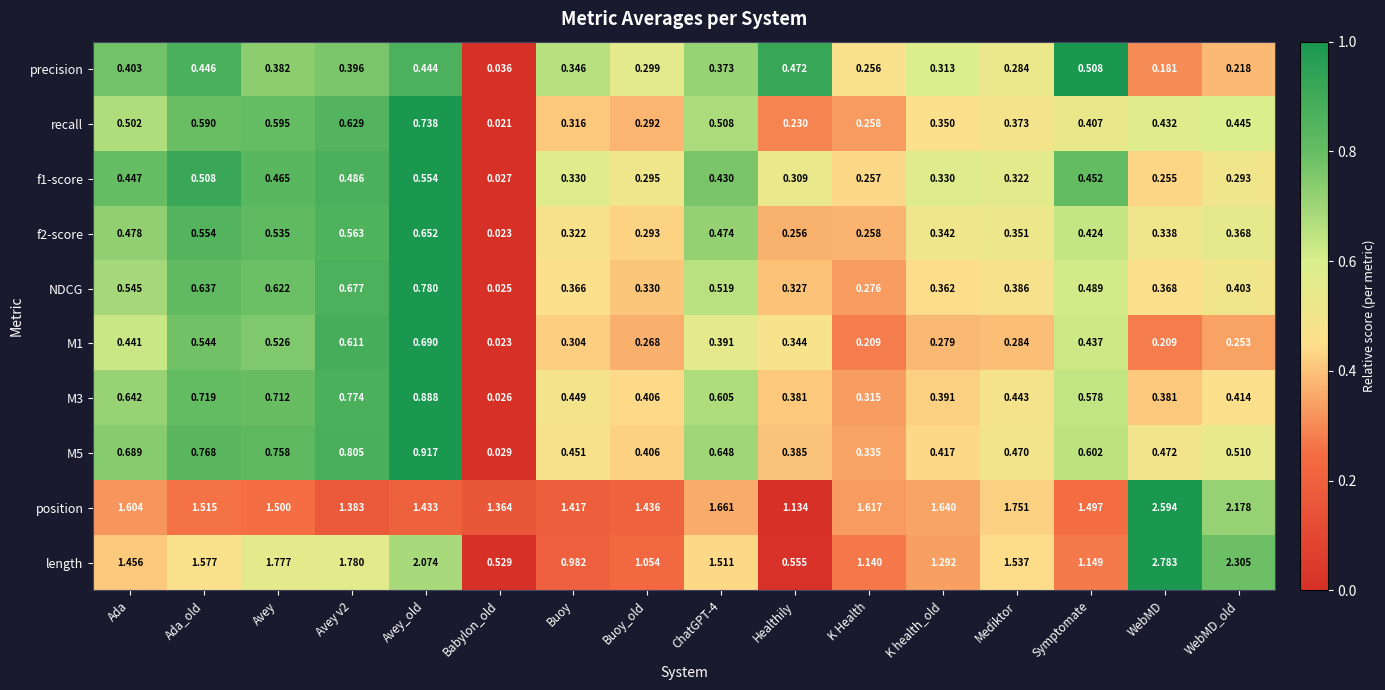

At which category is the sum across all series the highest?

Avey_old